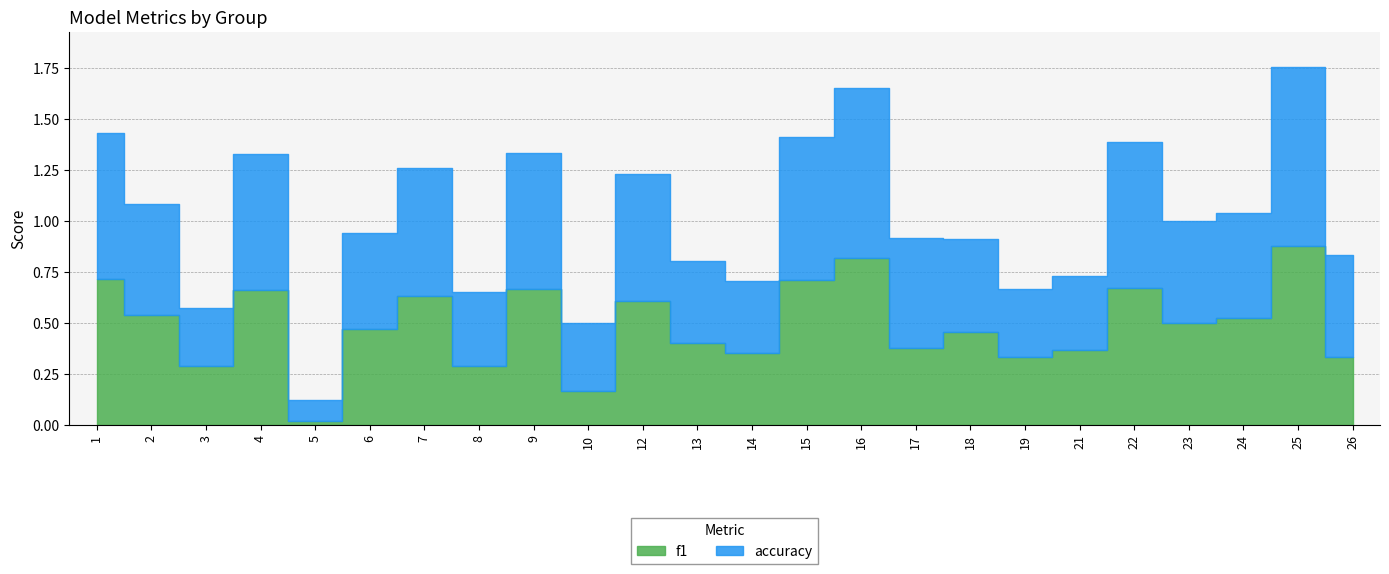

What is the value of the f1 point at the 18th from the left?

0.3